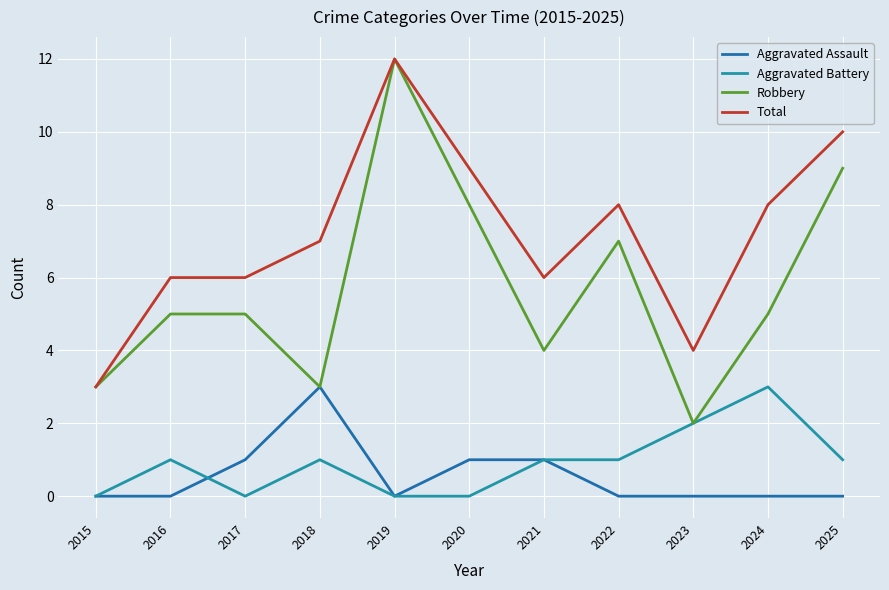

Does the chart display data point markers on the line(s)?

No